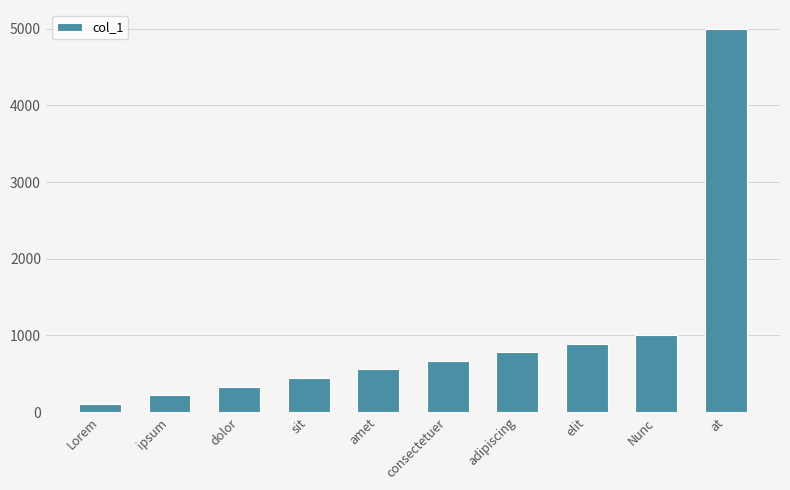

What is the label of the 4th bar from the left?

sit